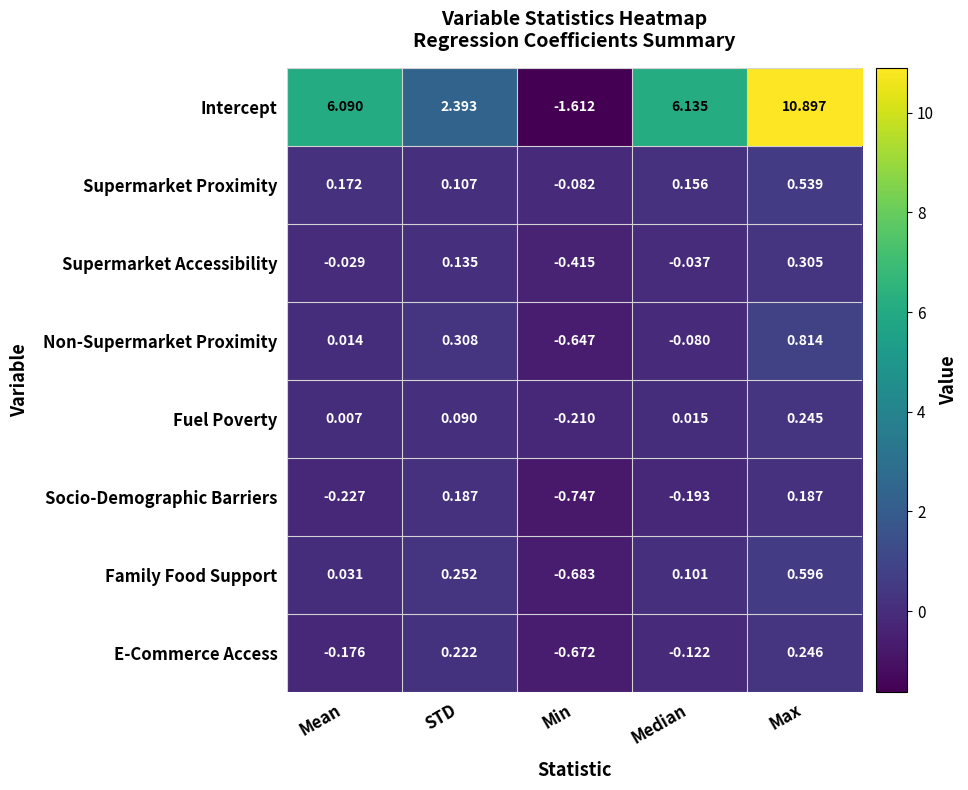

At which label does Supermarket Accessibility reach its minimum?

Min